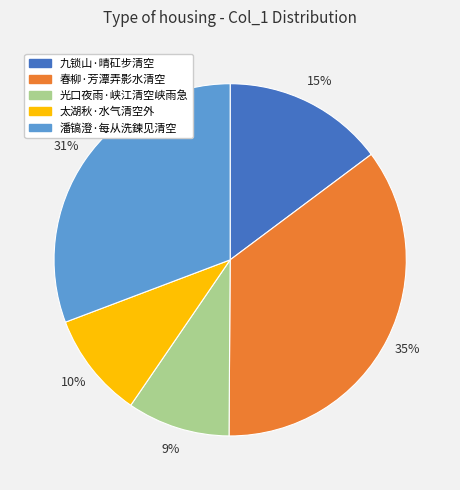

To the nearest percent, what is the average slice percentage?

20%